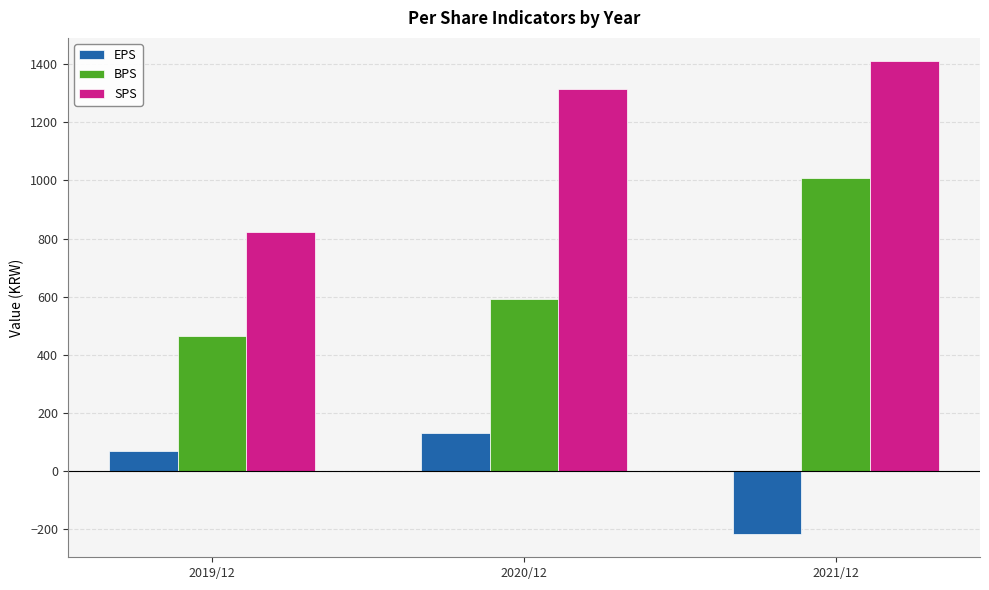

How many data points in BPS are less than 591?

1